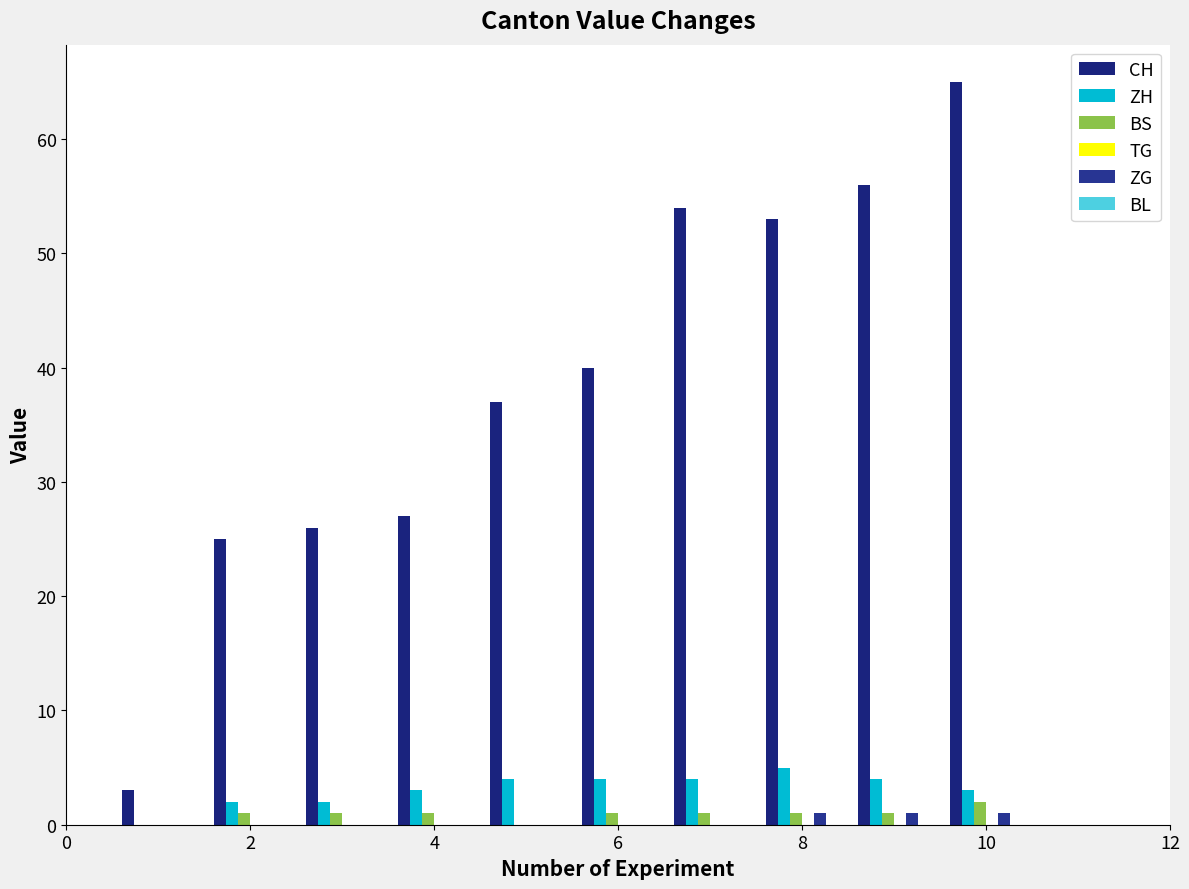

Does the chart contain stacked bars?

No